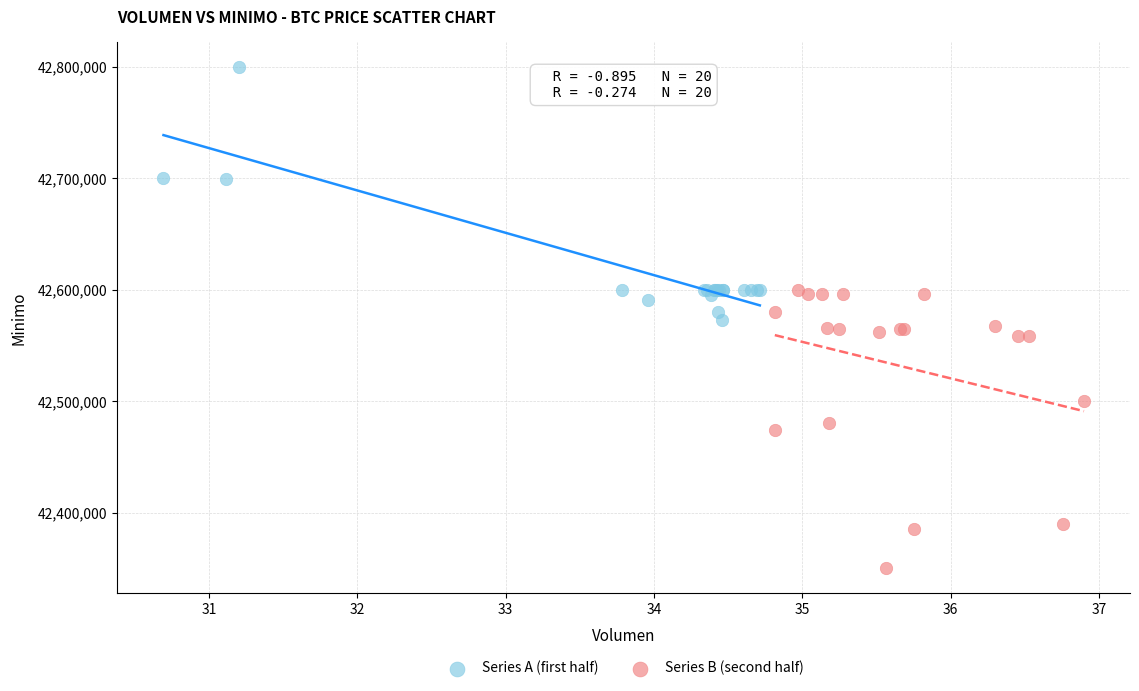

Which series contains the lowest Y value?

Series B (second half)